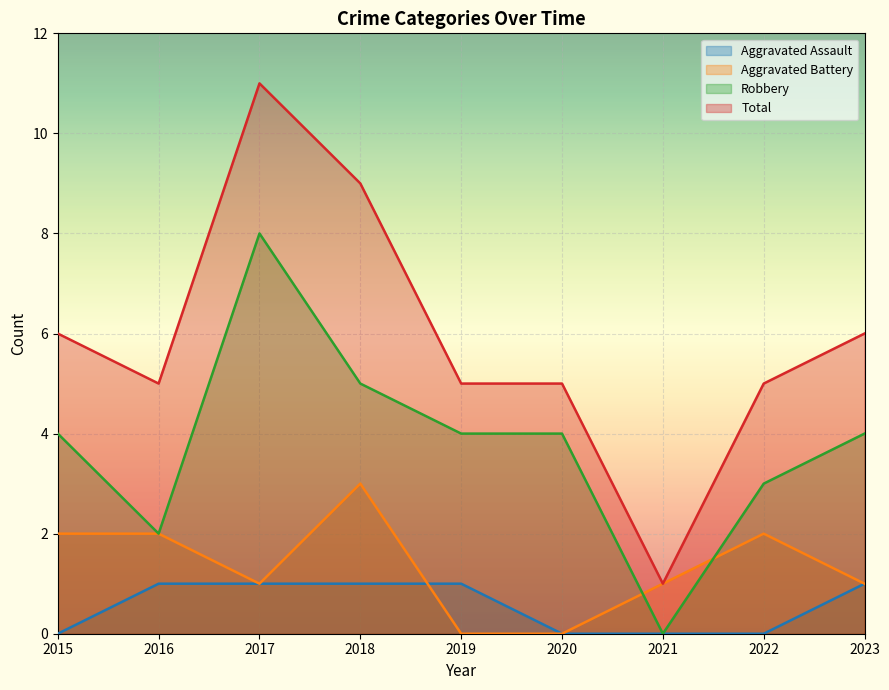

Reading left to right, what are all the values shown in this chart?

Aggravated Assault: 0	1	1	1	1	0	0	0	1
Aggravated Battery: 2	2	1	3	0	0	1	2	1
Robbery: 4	2	8	5	4	4	0	3	4
Total: 6	5	11	9	5	5	1	5	6